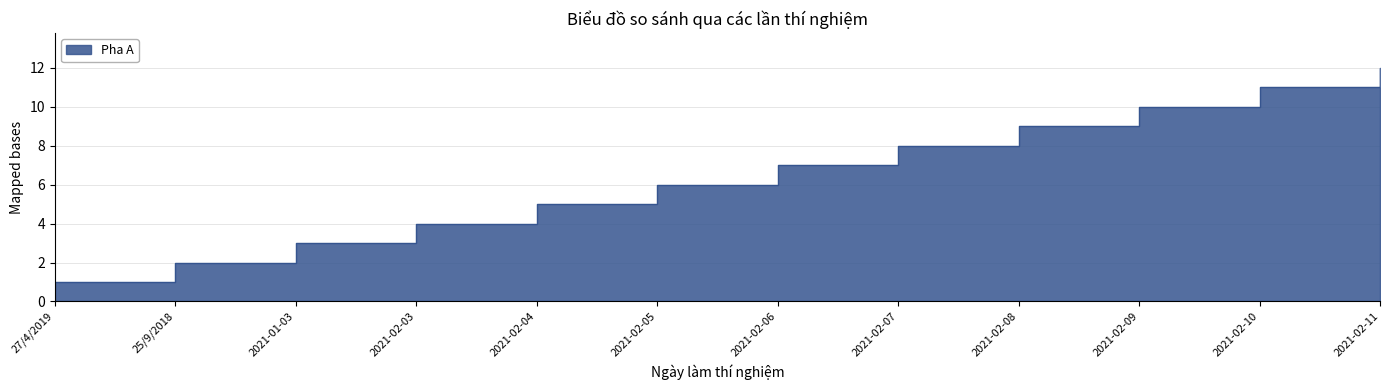

Between 27/4/2019 and 2021-02-05, which is larger?

2021-02-05